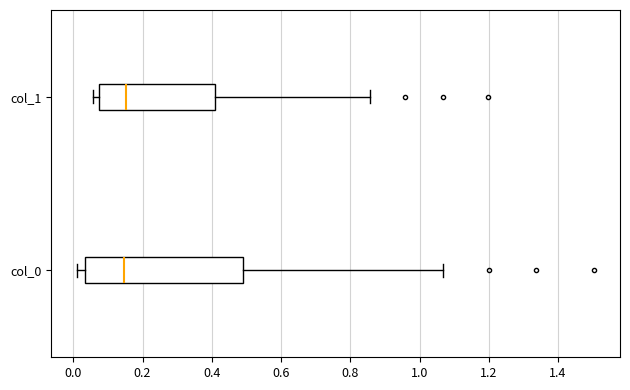

Reading bottom to top, read every box against the x-axis: the position of its median line, the range the box covers, and the ends of its whiskers. The values are not printed on the chart, so give them approximately, as read against the axis.

col_0: median 0.14, box 0.04 to 0.50, whiskers 0.02 to 1.06
col_1: median 0.16, box 0.08 to 0.40, whiskers 0.06 to 0.86